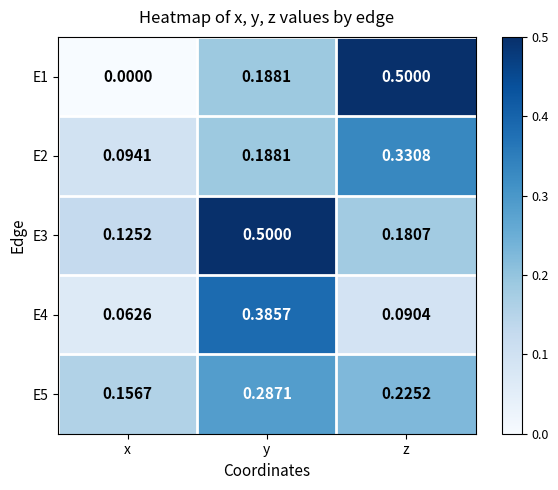

At which label is E2 closest to 0?

x